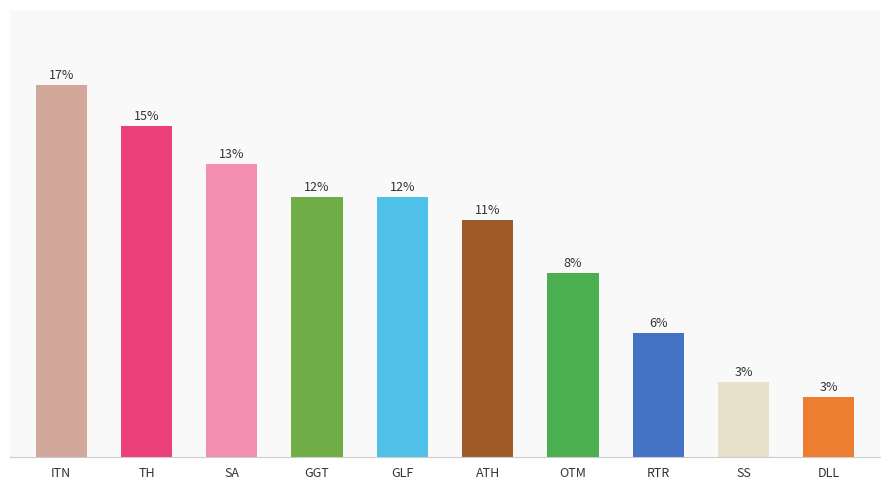

Are the bars horizontal?

No